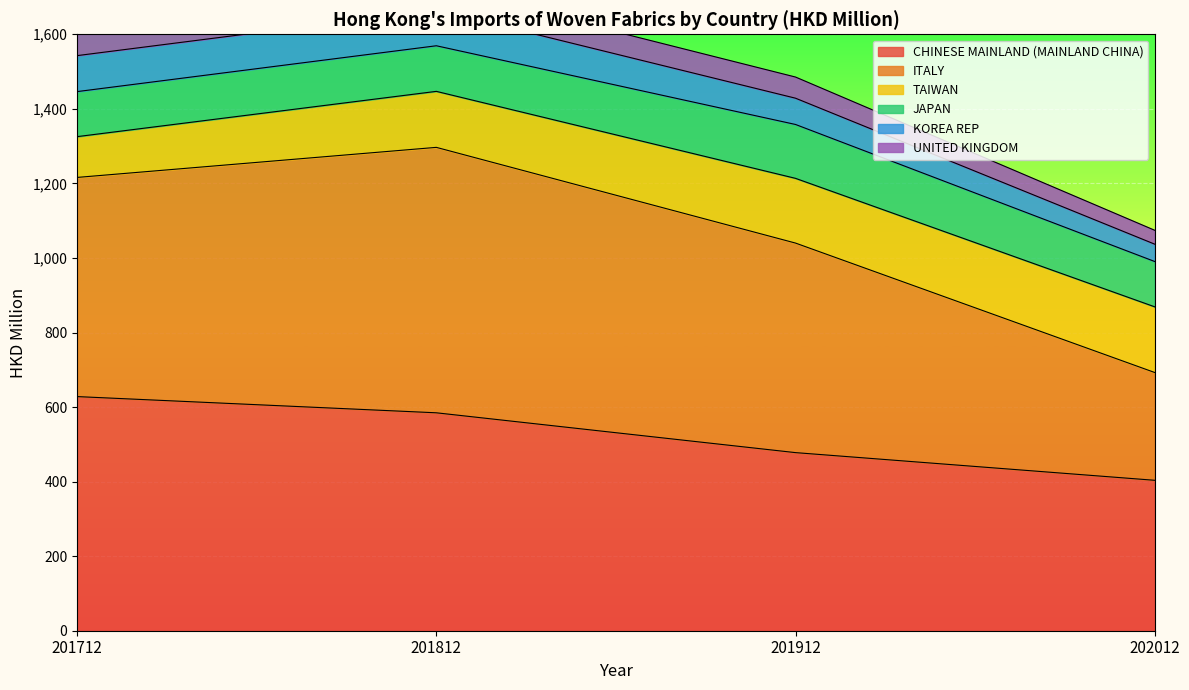

True or false: CHINESE MAINLAND (MAINLAND CHINA) has more than 2 points higher than both neighbors.

False